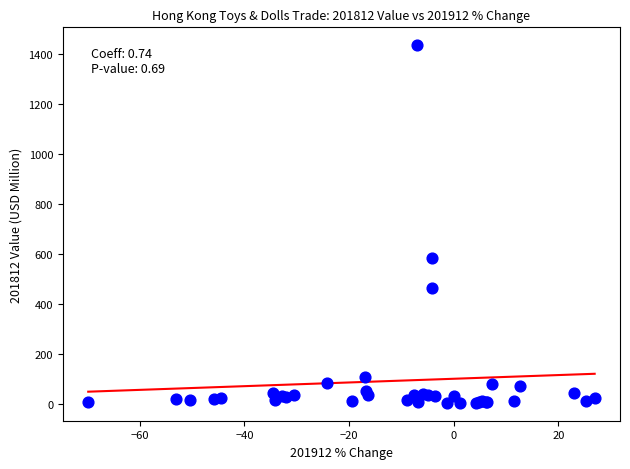

What Y value in the scatter plot is closest to 718?

584.7